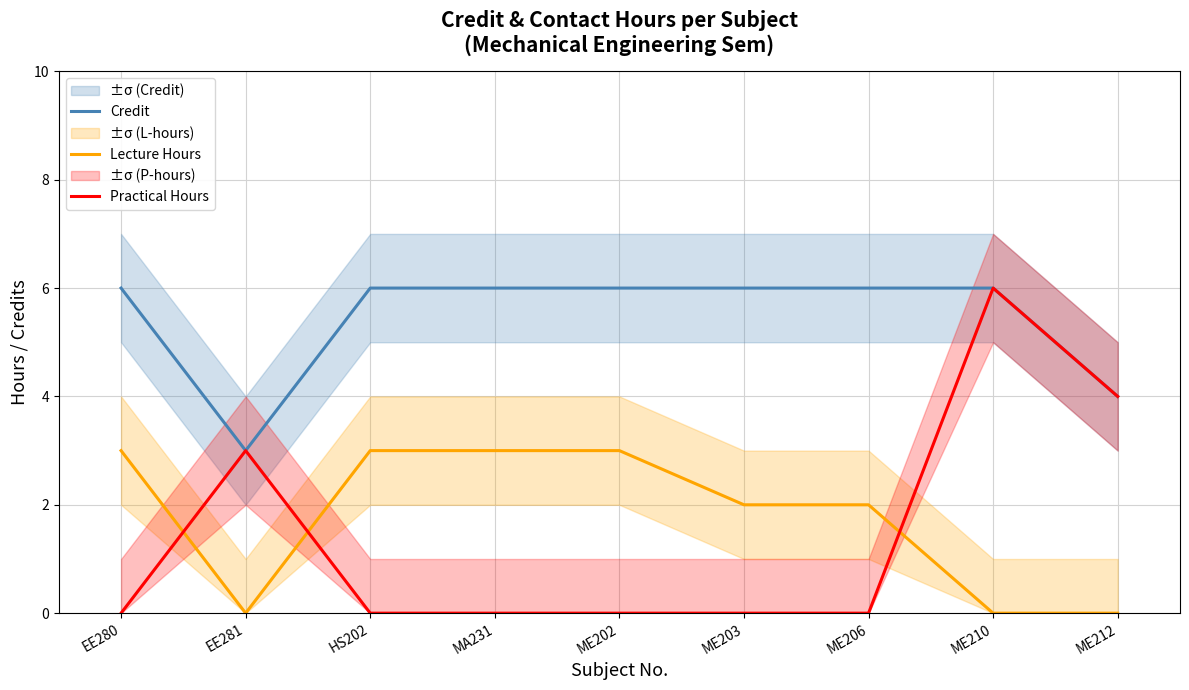

What is the average value of the Lecture Hours series?

2